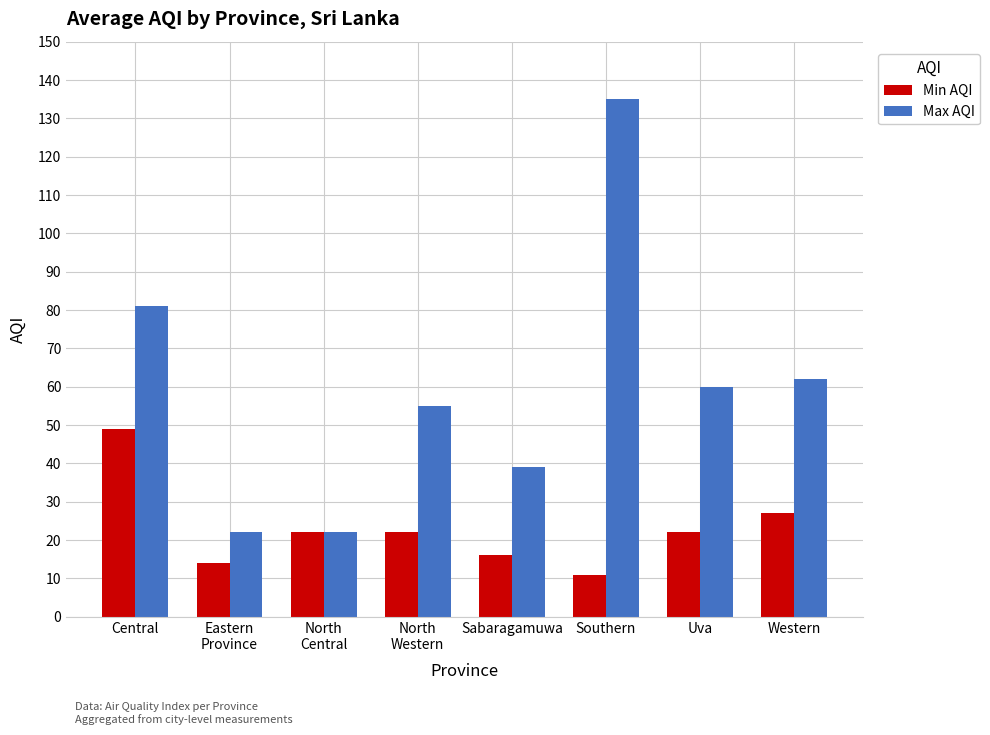

What is the value of the Min AQI bar at the 6th from the left?

11